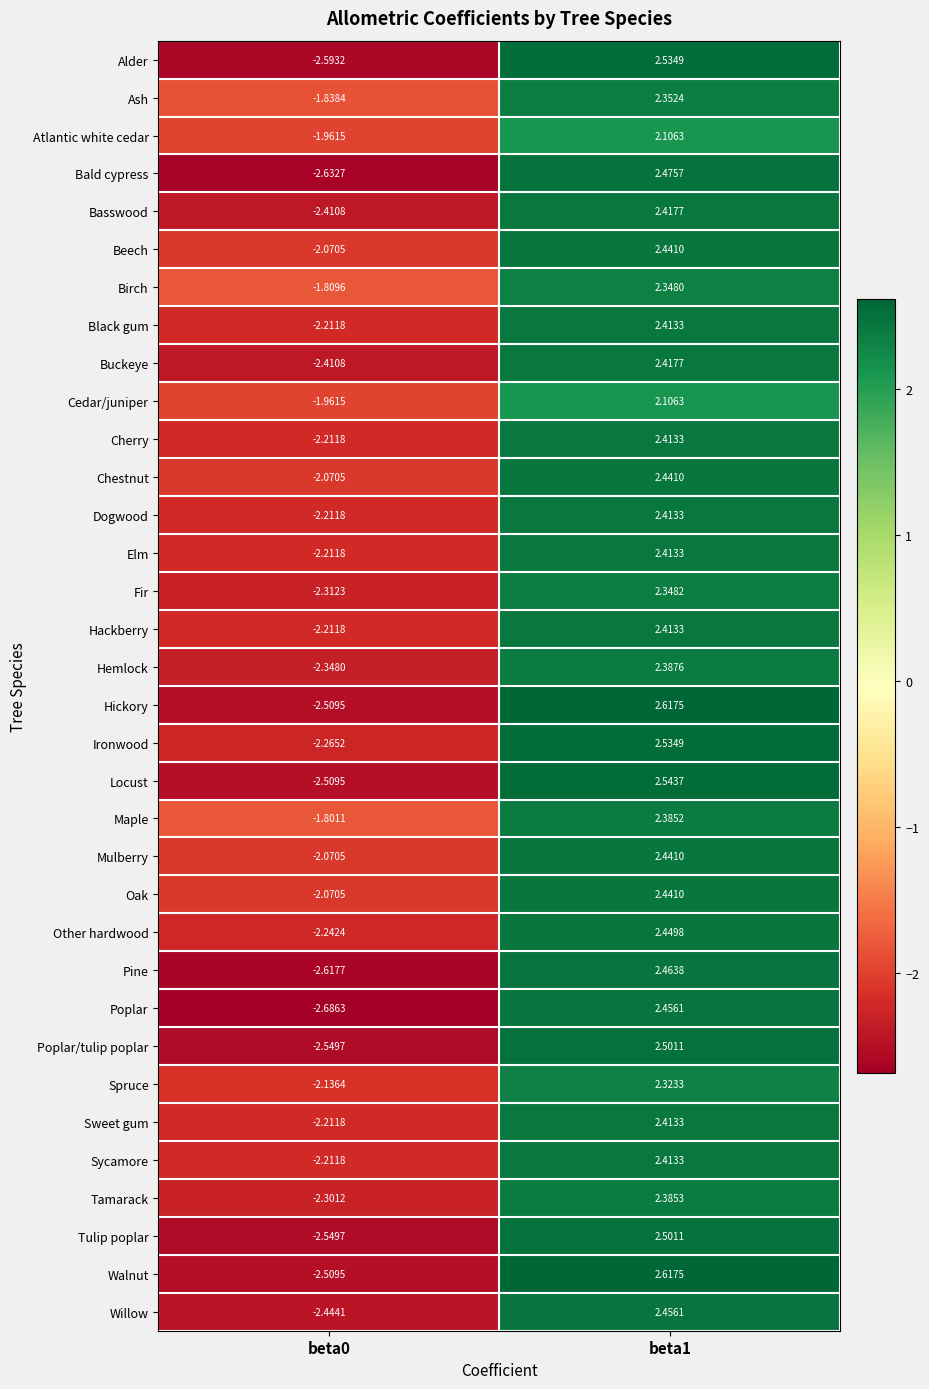

Which series has the largest total across all categories?

Maple